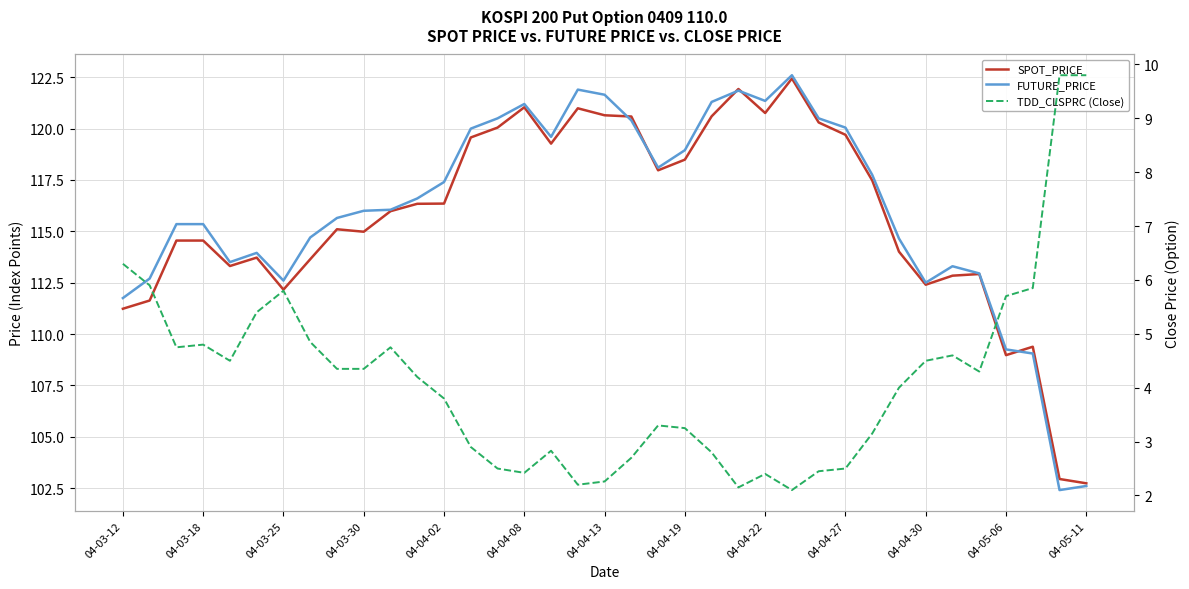

The value of FUTURE_PRICE at 04-05-06 is 109.2. True or false?

True